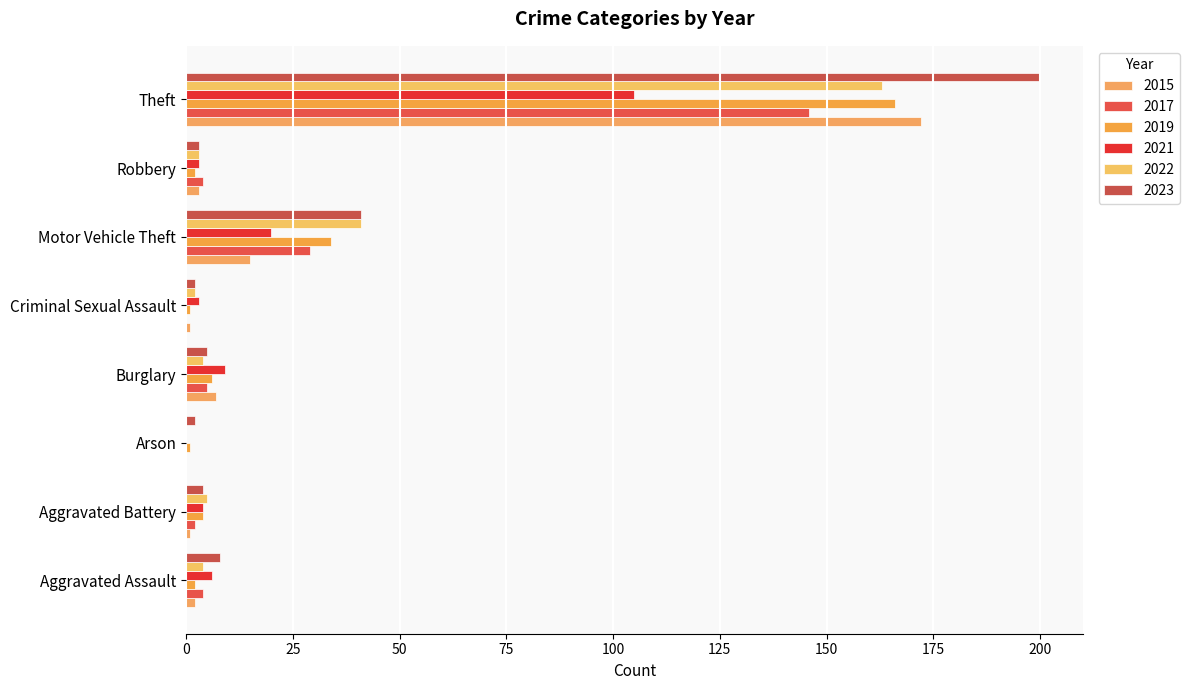

Count the number of categories in the chart.

8